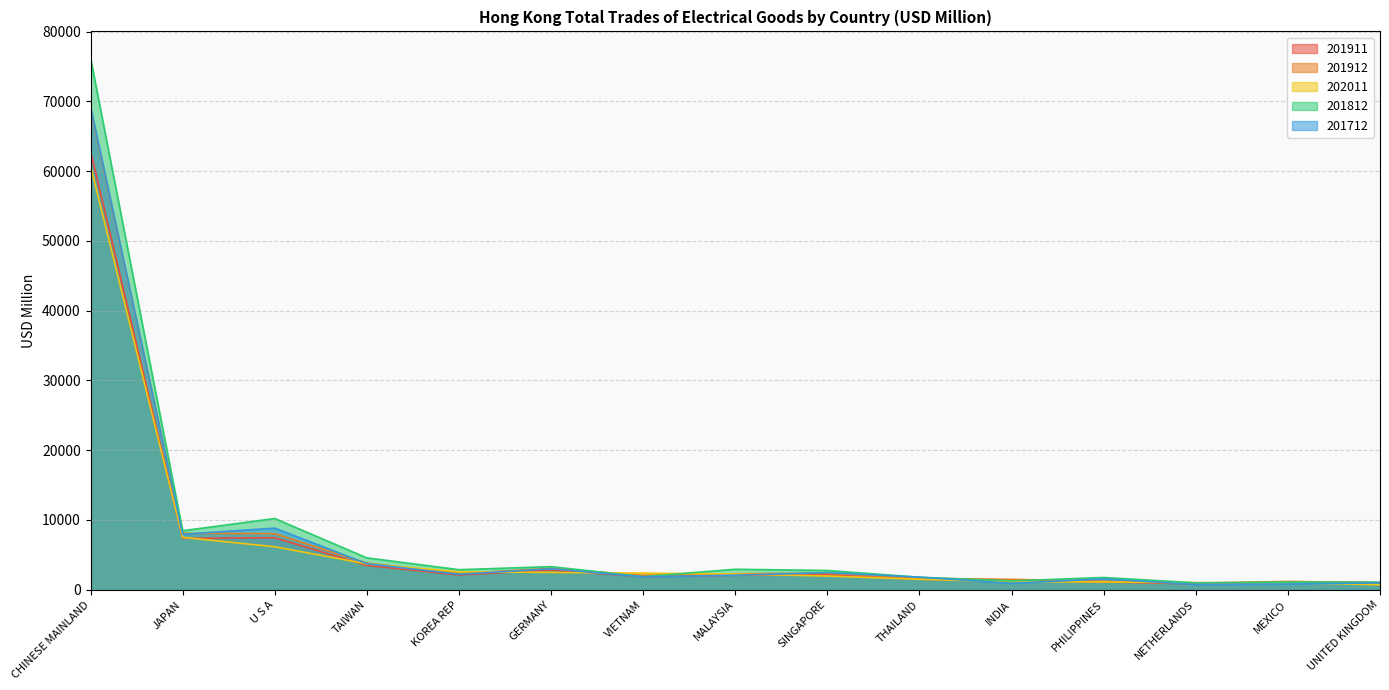

Rank the series at MEXICO from lowest to highest value.

201712, 202011, 201911, 201812, 201912